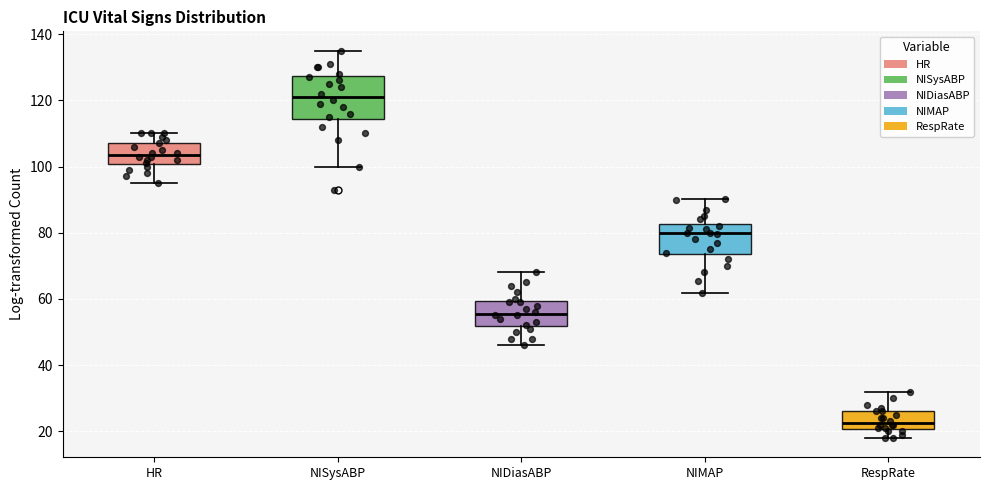

Where does the lower whisker of the box for RespRate end on the y-axis? The values are not printed on the chart, so give them approximately, as read against the axis.

18